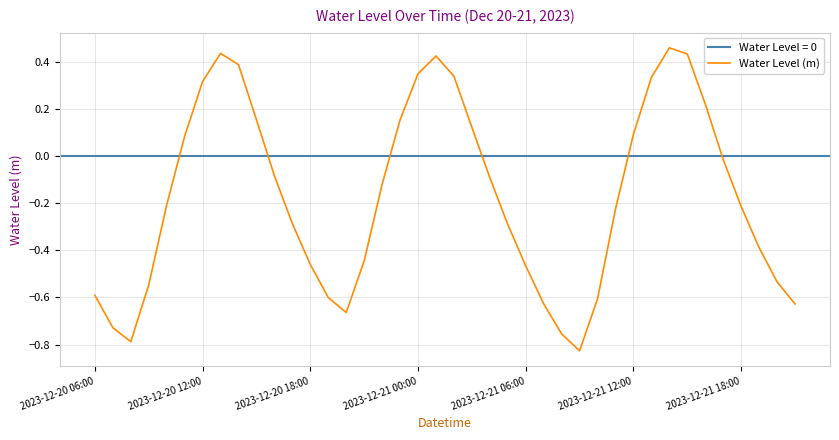

How many points are higher than both their immediate neighbors (excluding endpoints)?

3